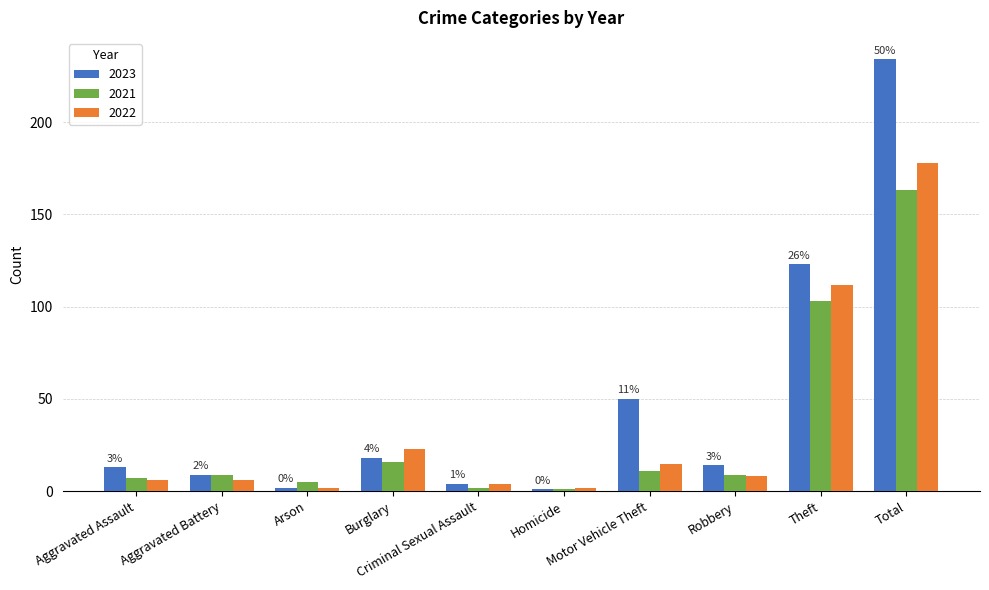

True or false: 2021 has a value of 285 at Total.

False